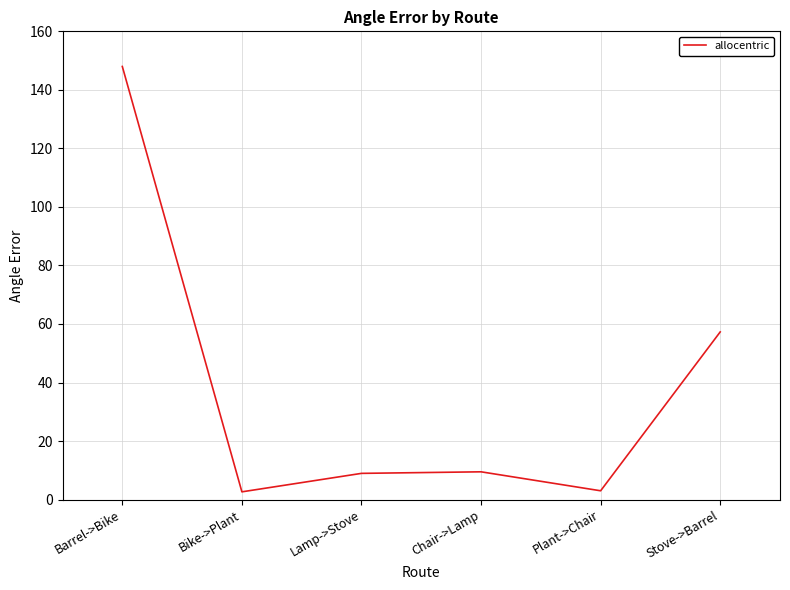

What is the maximum value shown in the chart?

148.0